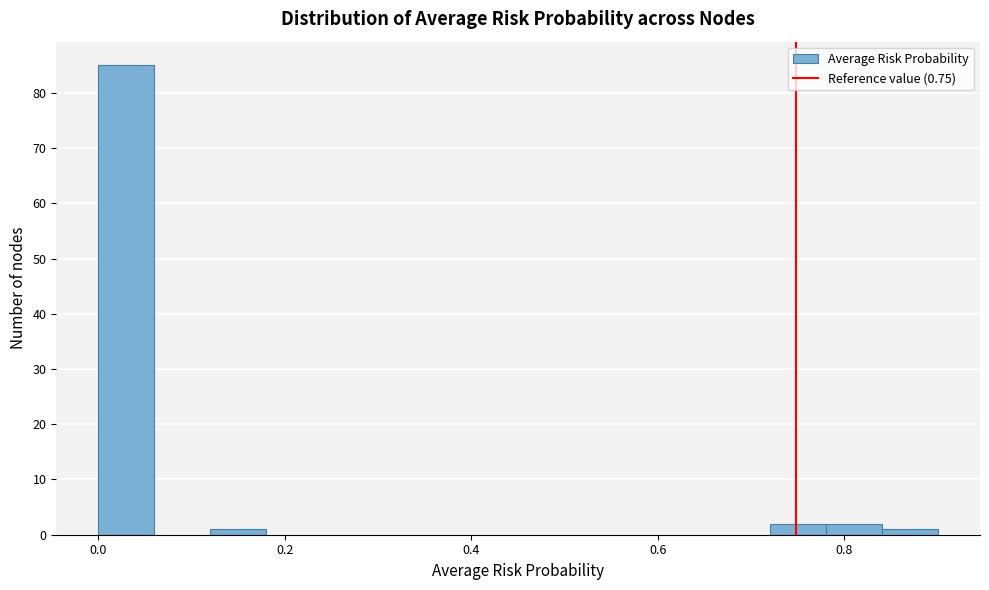

Read against the x-axis, roughly where is the centre of the tallest bar?

0.04